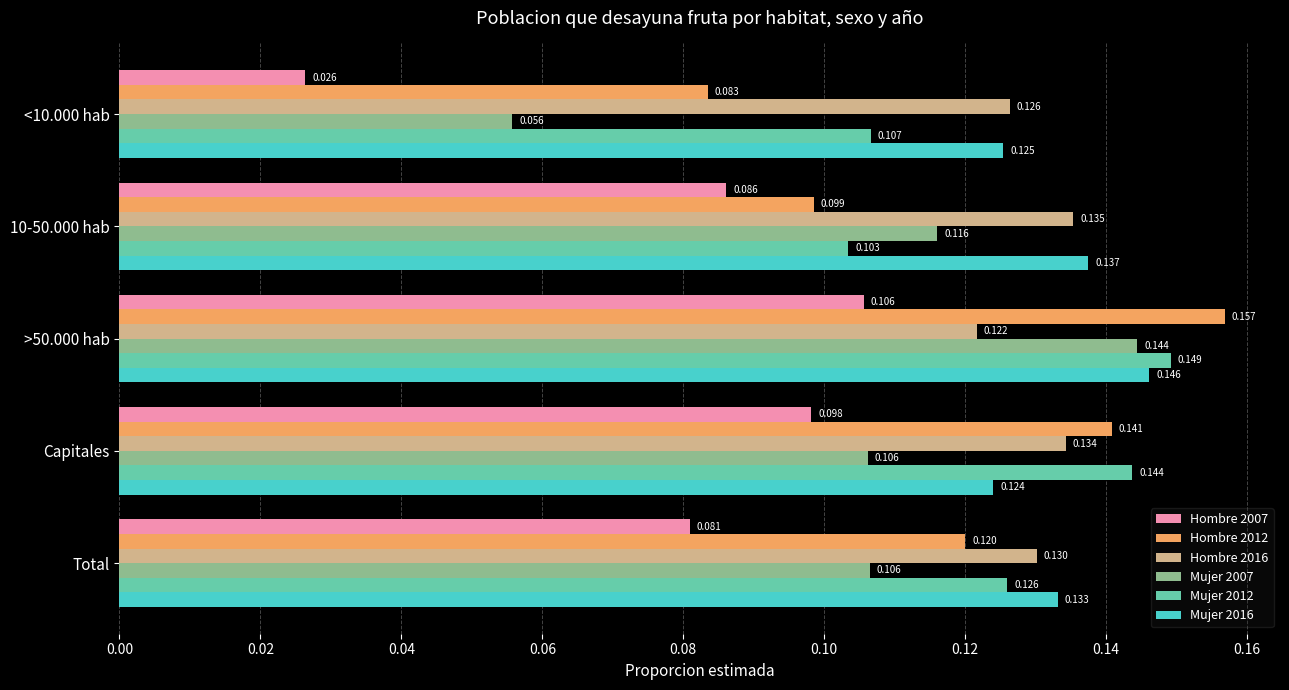

Which series has the largest total across all categories?

Mujer 2016